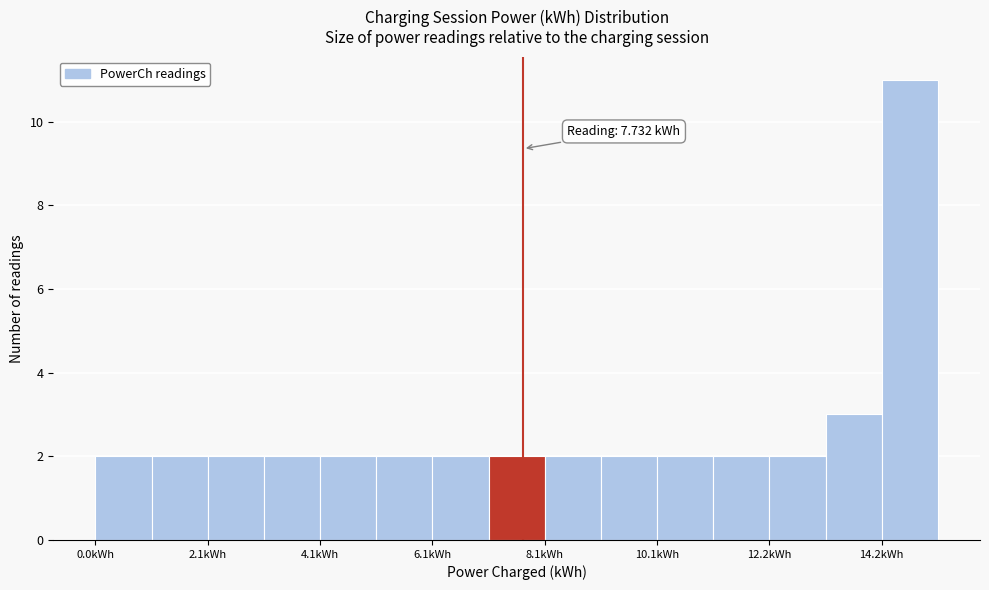

Around what value on the x-axis is the tallest bar? Give the approximate position of its centre, as read against the axis.

14.5